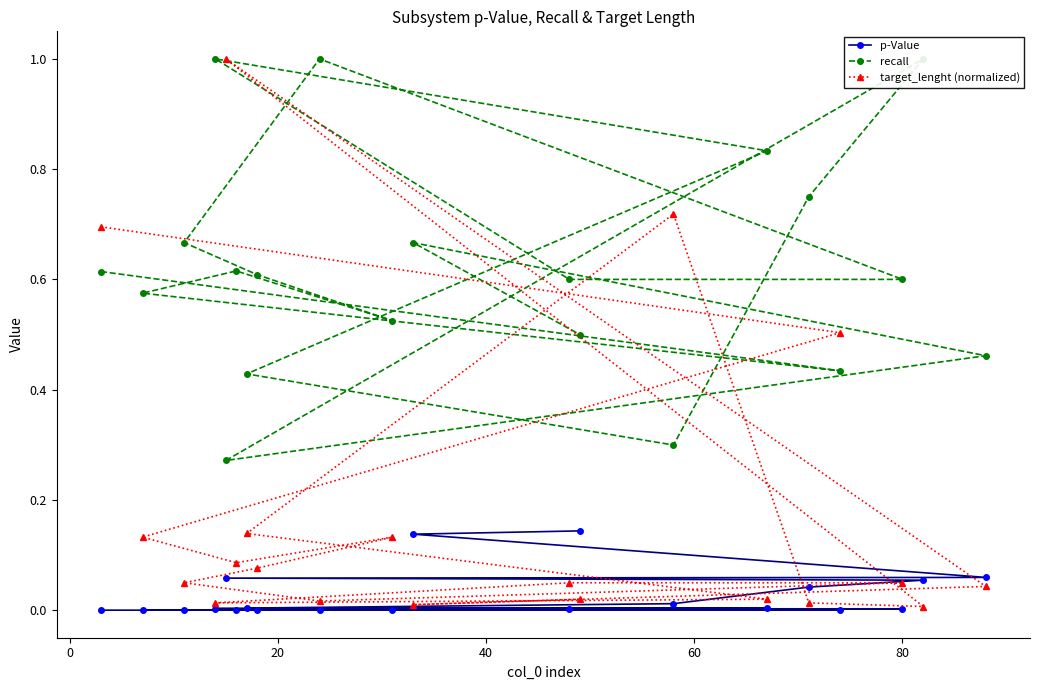

What is the difference between the second highest and minimum values in the recall series?

0.7